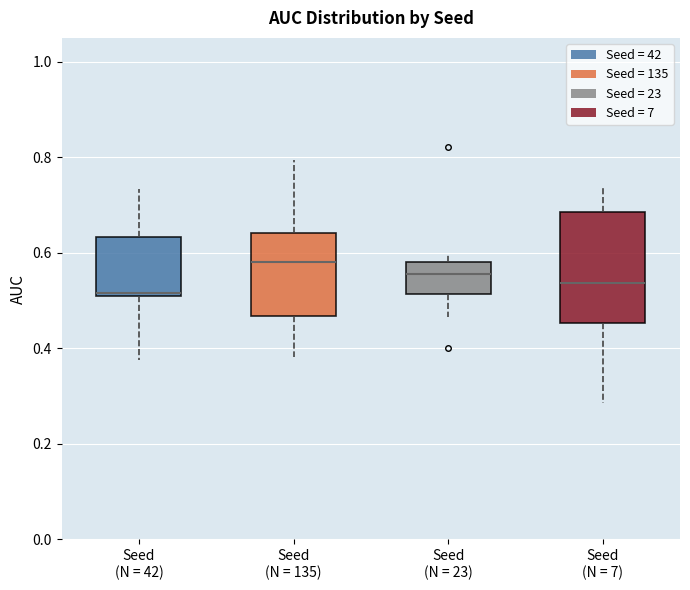

Where is the lower edge of the box for Seed (N = 23) on the y-axis? The values are not printed on the chart, so give them approximately, as read against the axis.

0.52